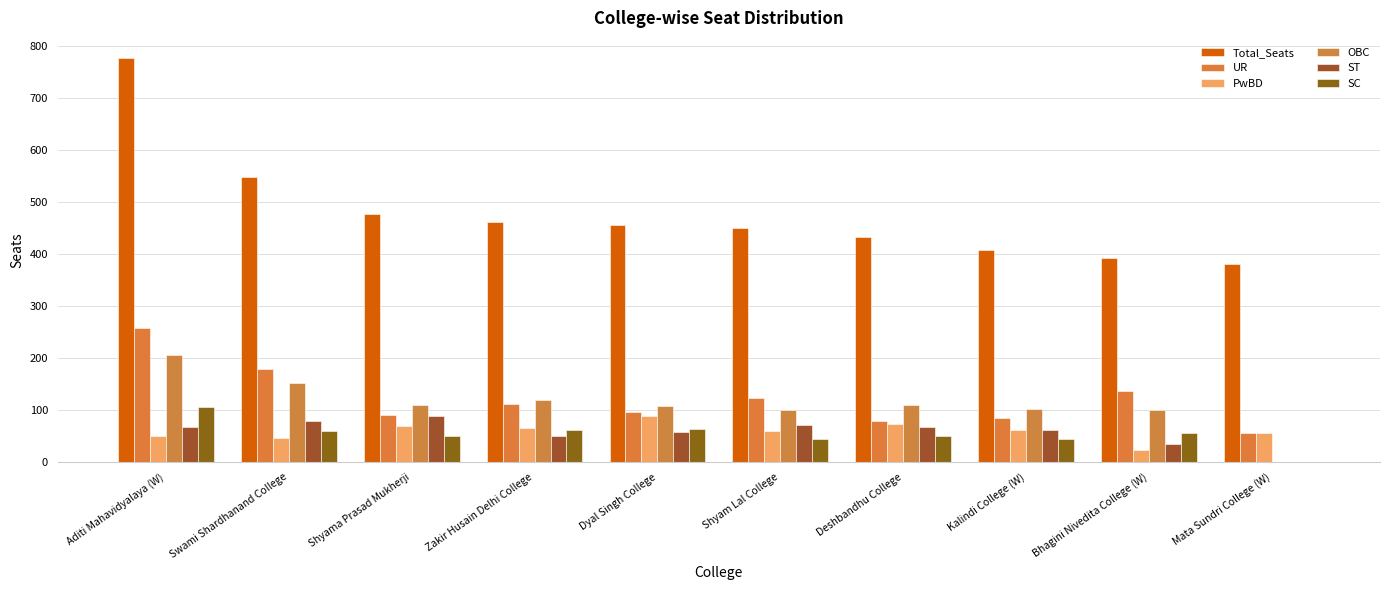

What is the sum of all UR values?

1215